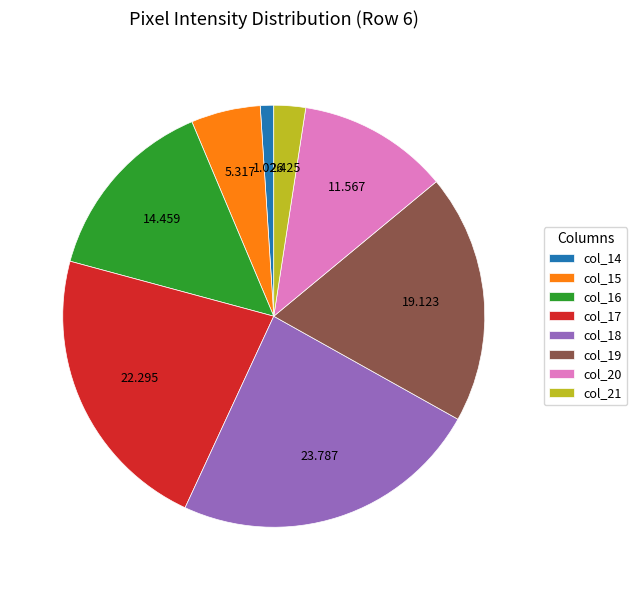

Do col_14 and col_17 together represent more than half of the pie?

No